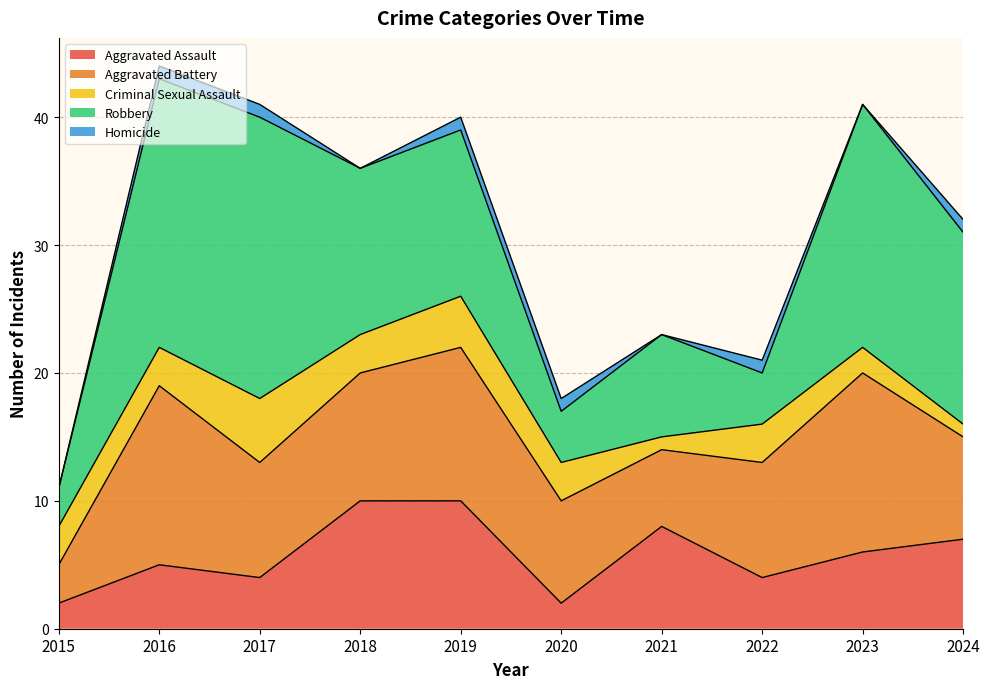

The Robbery series shows 21 at 2016. True or false?

True